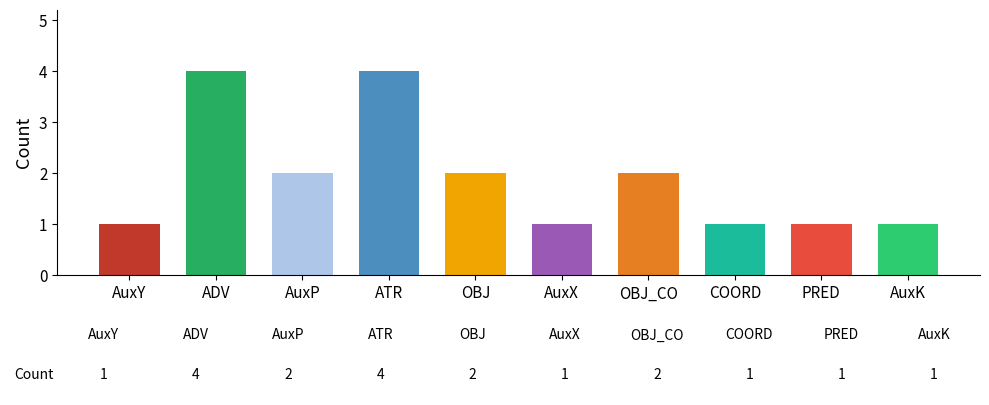

What is the maximum value shown in the chart?

4